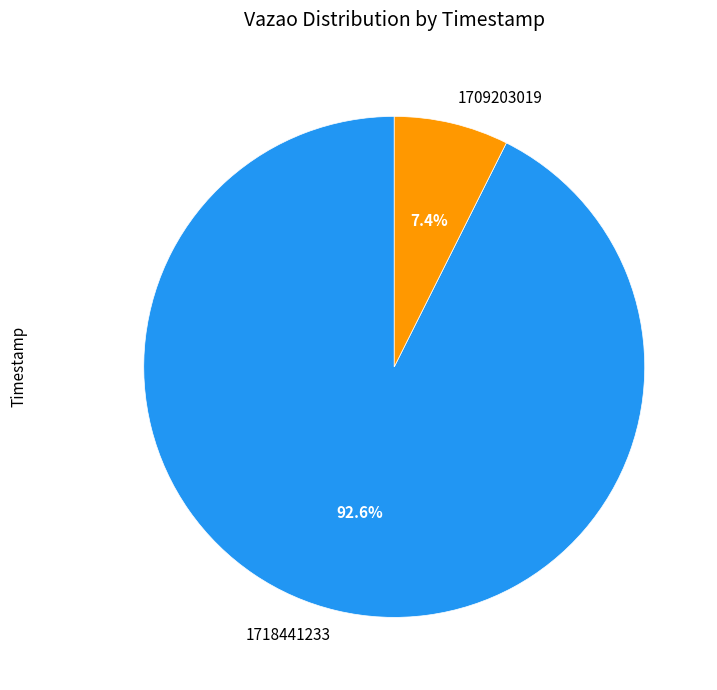

Which slice is the largest?

1718441233